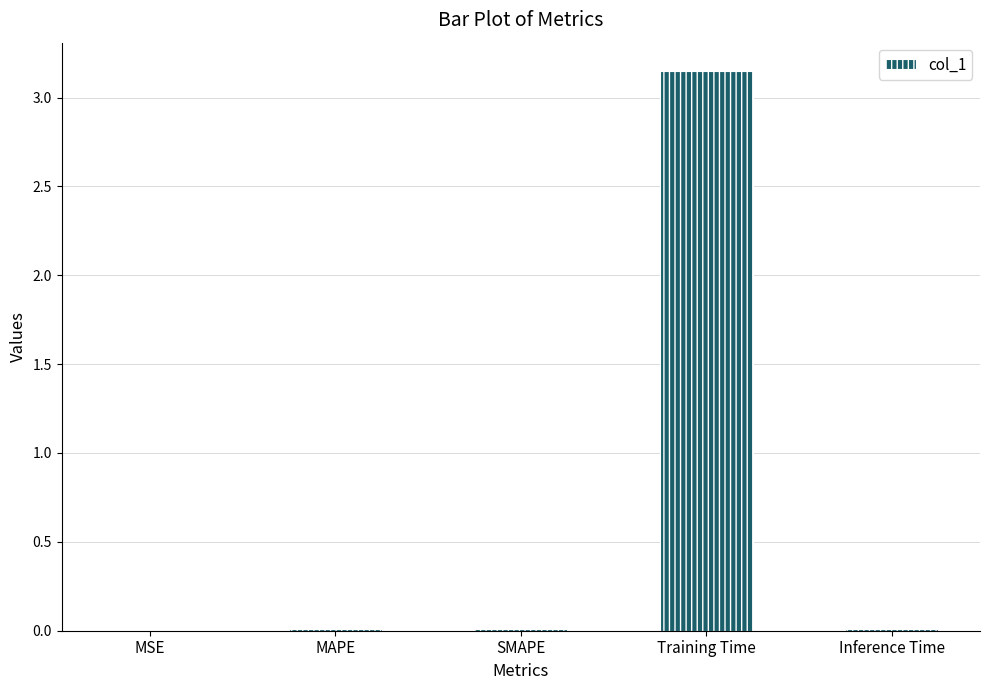

At which category does the chart reach its peak across all series?

Training Time